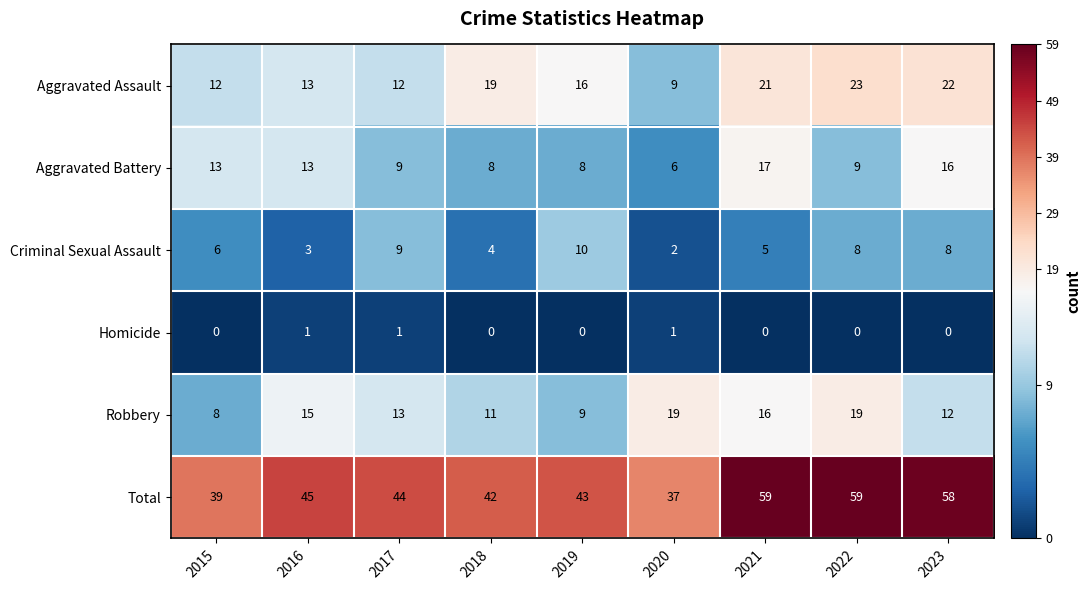

Is it true that Homicide equals 2 at 2017?

False